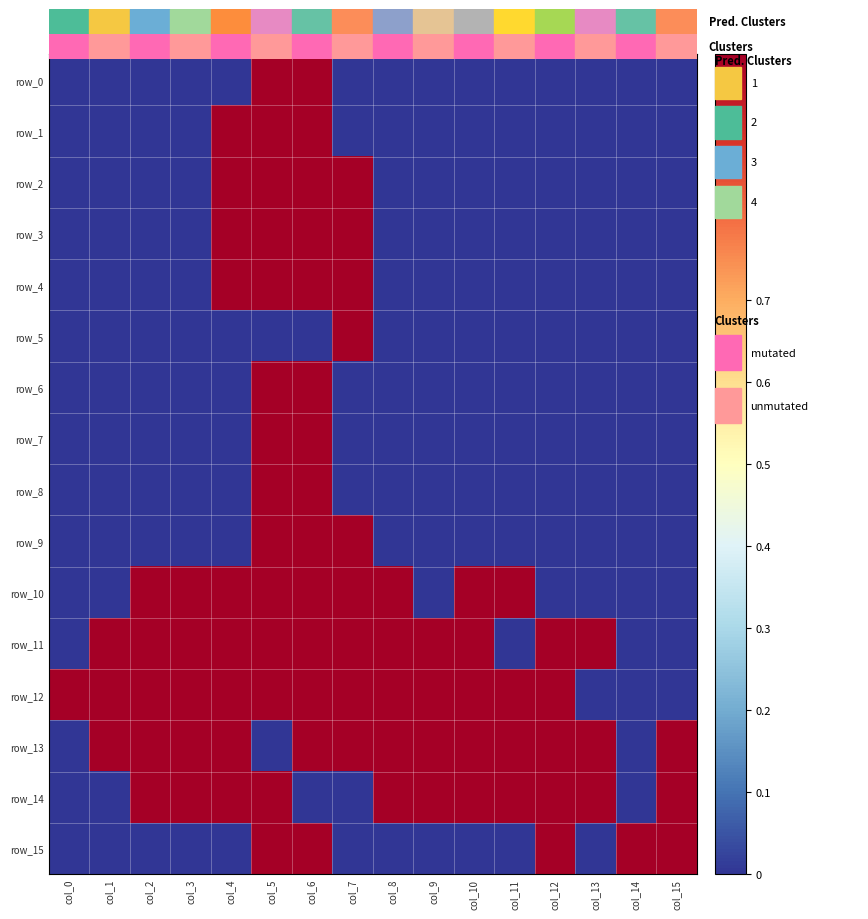

Rank the series at col_1 from highest to lowest value.

row_11, row_12, row_13, row_0, row_1, row_2, row_3, row_4, row_5, row_6, row_7, row_8, row_9, row_10, row_14, row_15